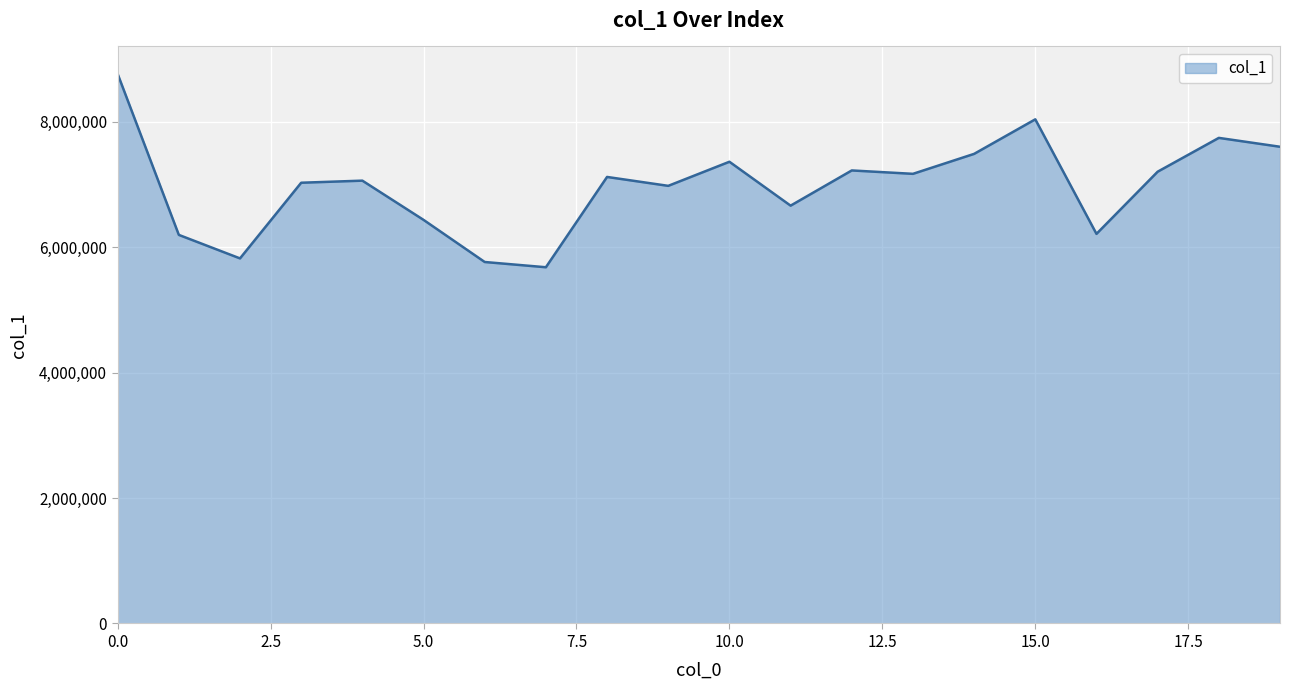

What is the smallest value displayed?

5678023